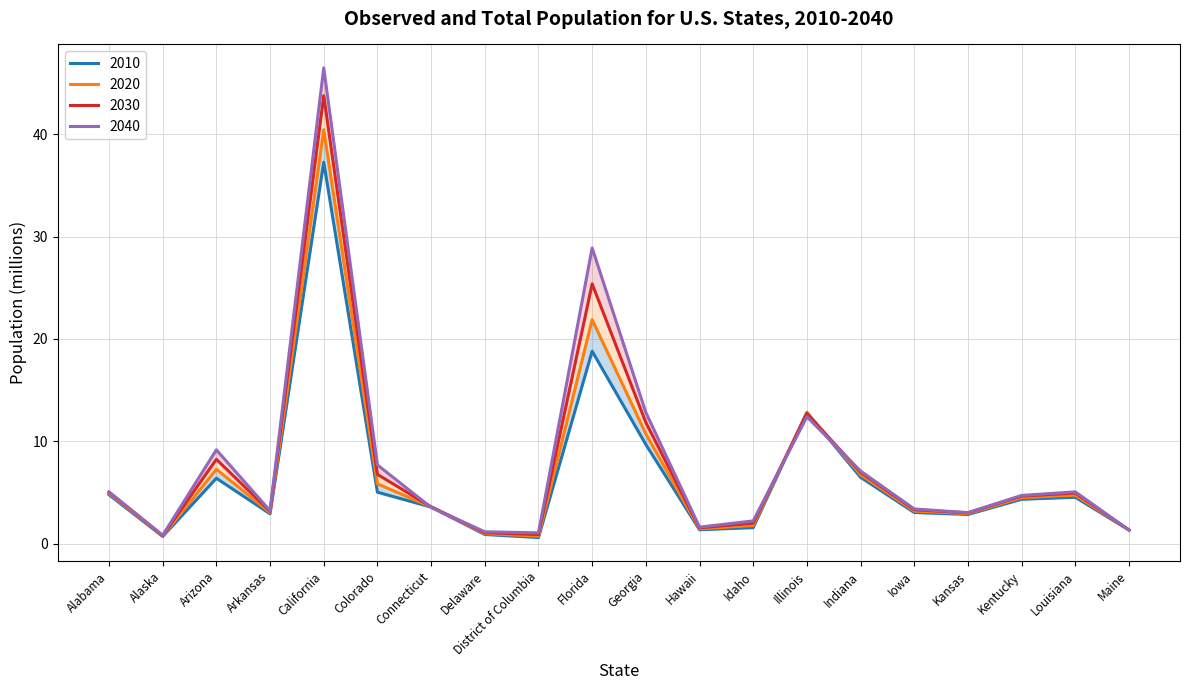

What is the difference between the second highest and second lowest values in the 2020 series?

21.1